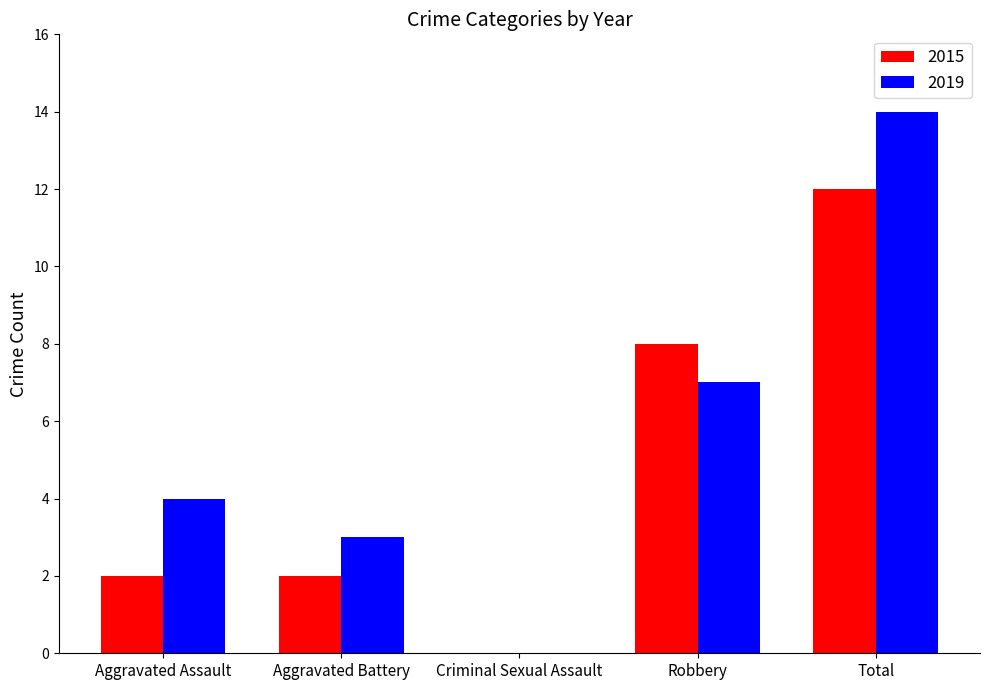

Reading left to right, what are all the values shown in this chart?

2015: 2	2	0	8	12
2019: 4	3	0	7	14